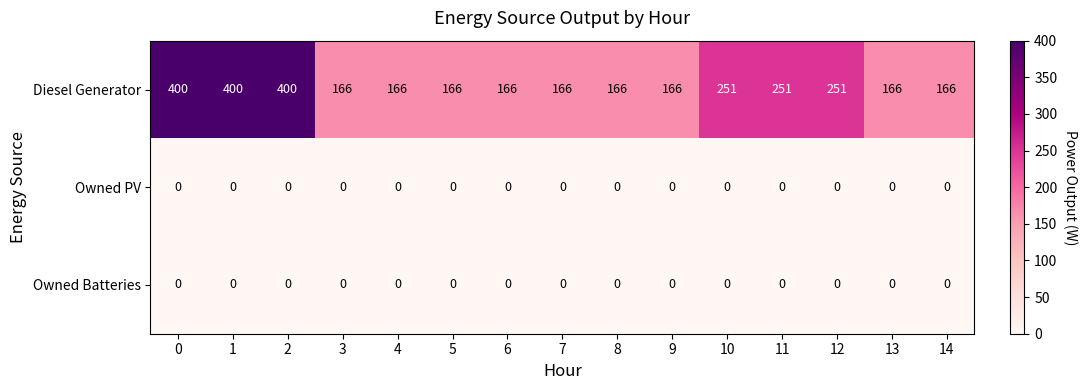

The value of Diesel Generator at 9 is 240. True or false?

False